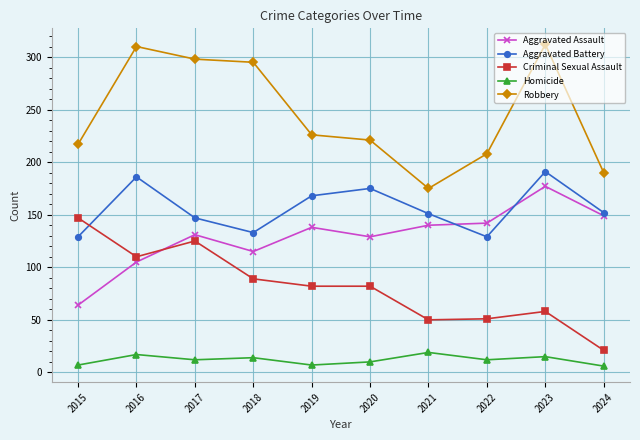

What are all the series names shown in the legend?

Aggravated Assault, Aggravated Battery, Criminal Sexual Assault, Homicide, Robbery